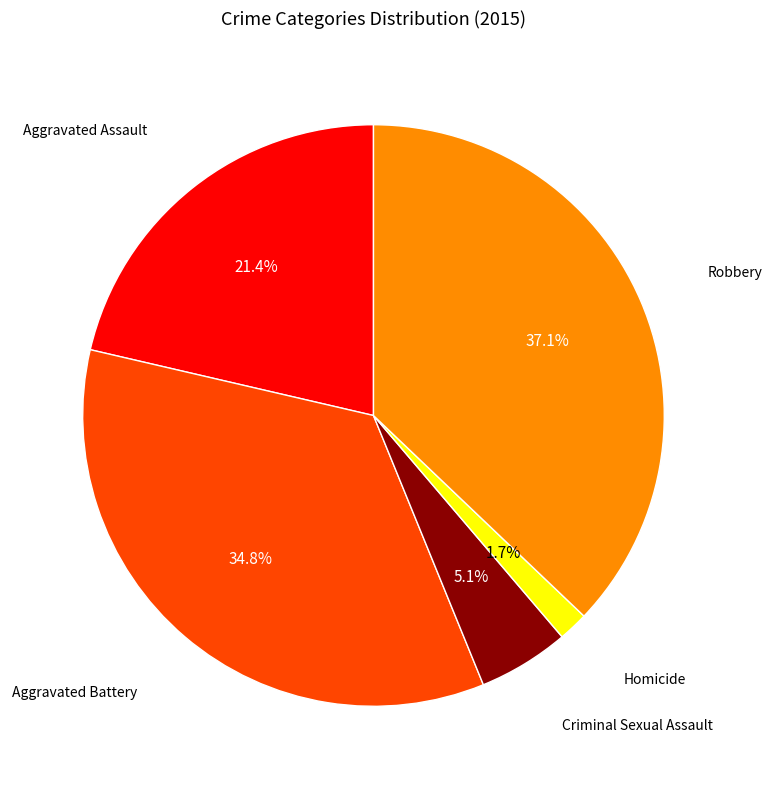

Is there a majority slice in this chart?

No